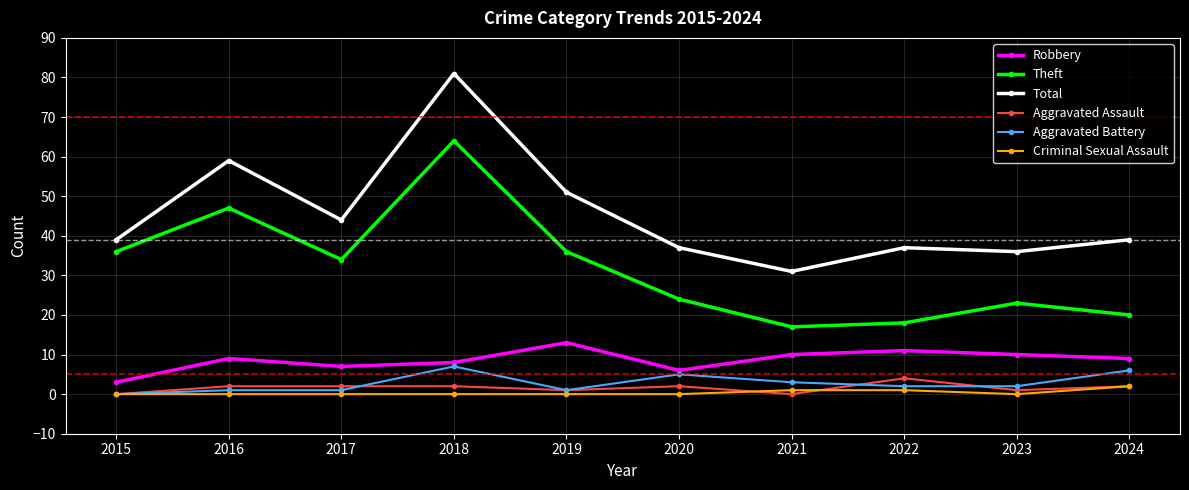

True or false: Criminal Sexual Assault and Robbery intersect in this chart.

False